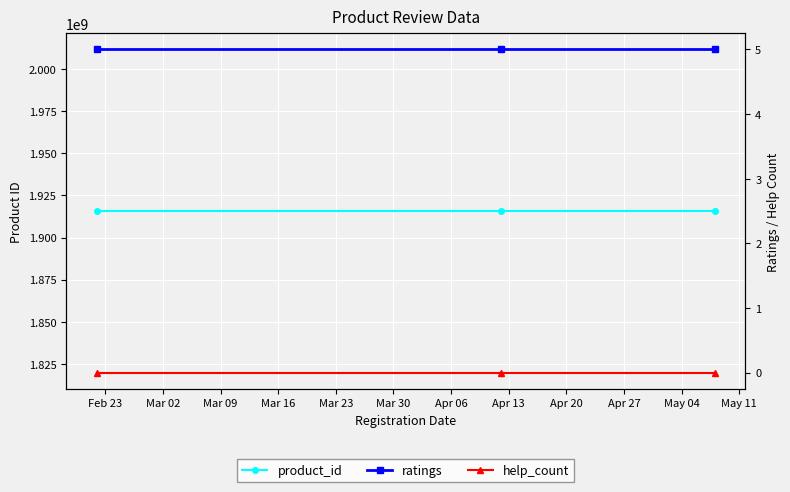

What is the total value across all series at Mar 09?

1915687407